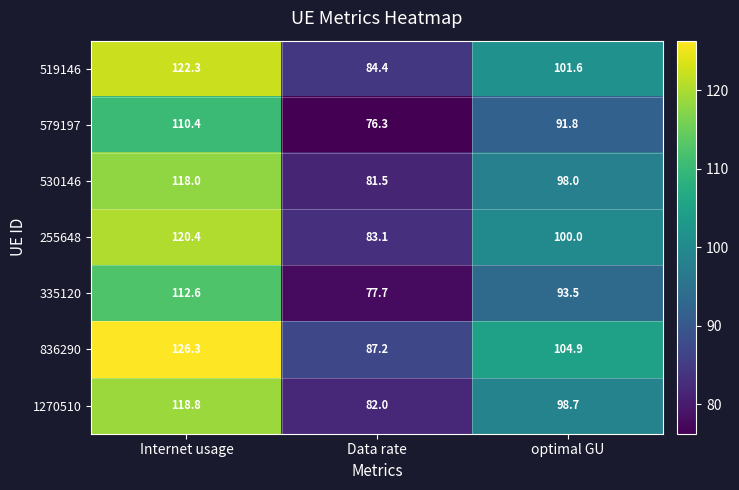

Reading right to left, extract all data points from this chart.

519146: optimal GU=101.6	Data rate=84.4	Internet usage=122.3
579197: optimal GU=91.8	Data rate=76.3	Internet usage=110.4
530146: optimal GU=98.0	Data rate=81.5	Internet usage=118.0
255648: optimal GU=100.0	Data rate=83.1	Internet usage=120.4
335120: optimal GU=93.5	Data rate=77.7	Internet usage=112.6
836290: optimal GU=104.9	Data rate=87.2	Internet usage=126.3
1270510: optimal GU=98.7	Data rate=82.0	Internet usage=118.8